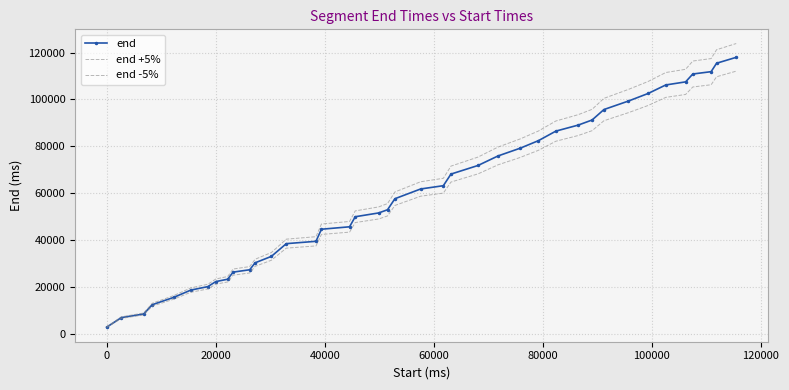

How many lines are shown in the chart?

3